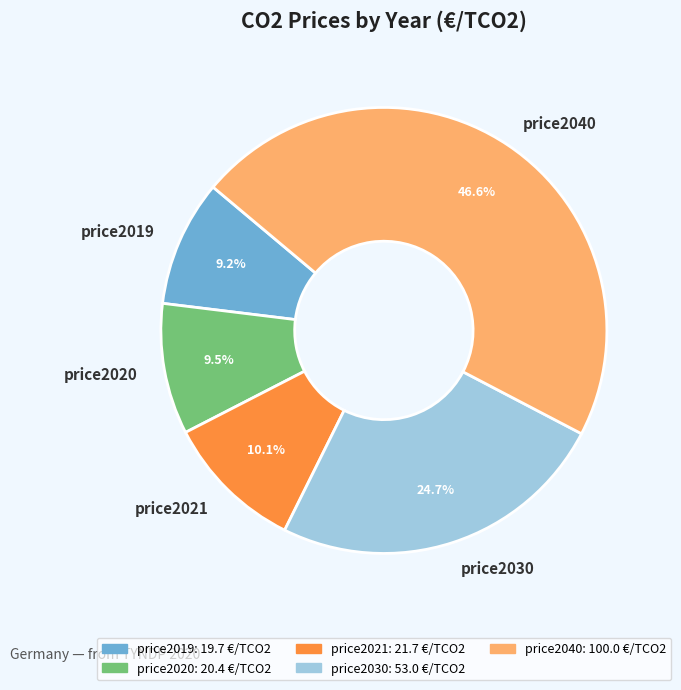

To the nearest percent, what portion does price2040 represent?

47%